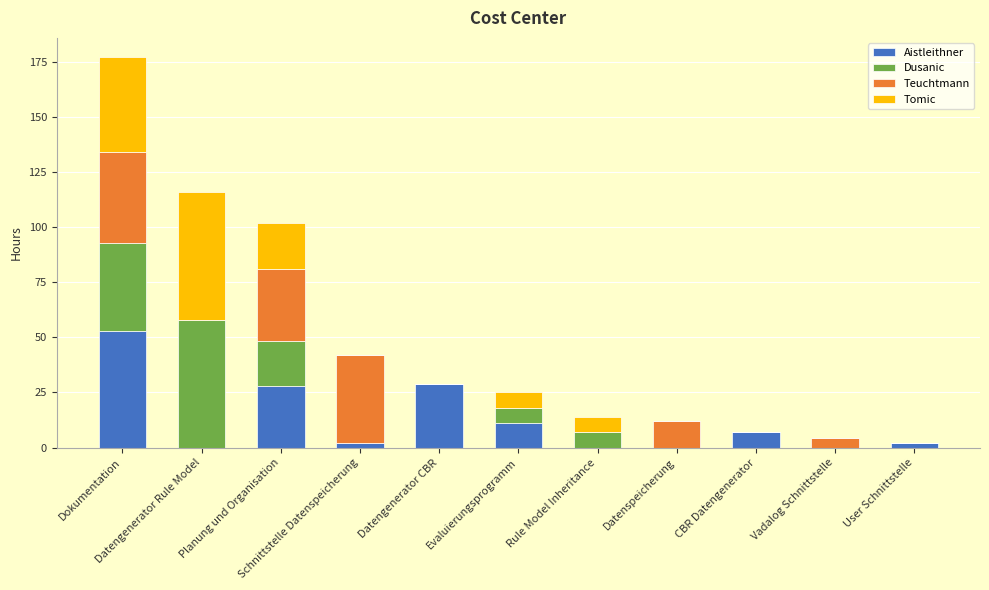

Count the number of data series in this chart.

4